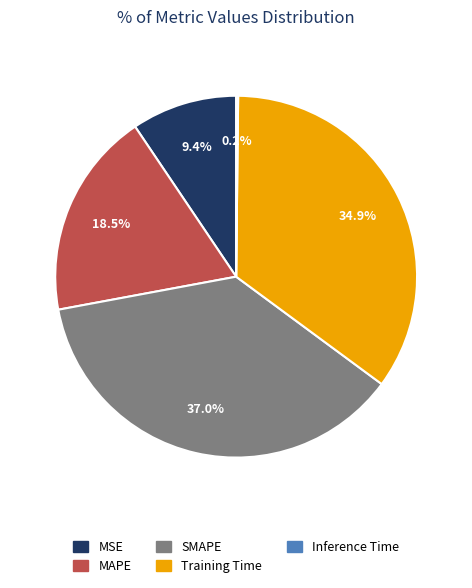

Does MSE represent more than half of the total?

No